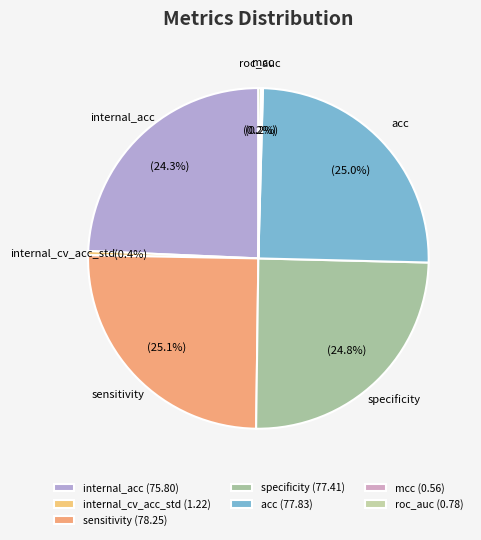

Does acc represent more than half of the total?

No